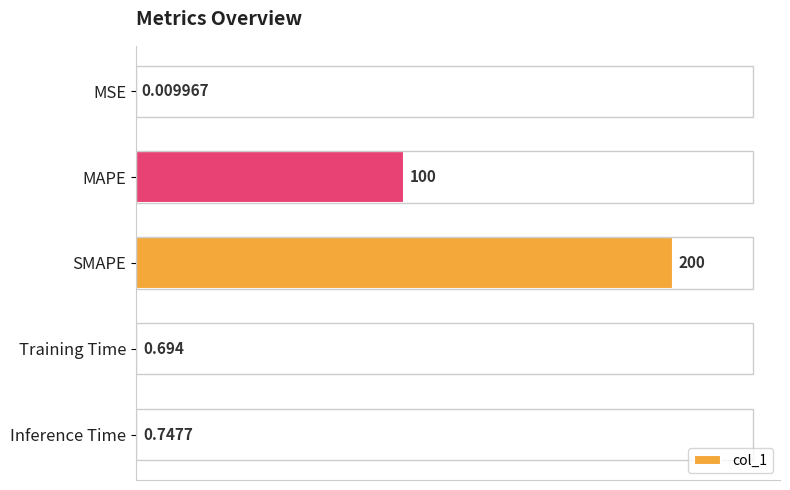

Which label corresponds to the largest value in the chart?

SMAPE